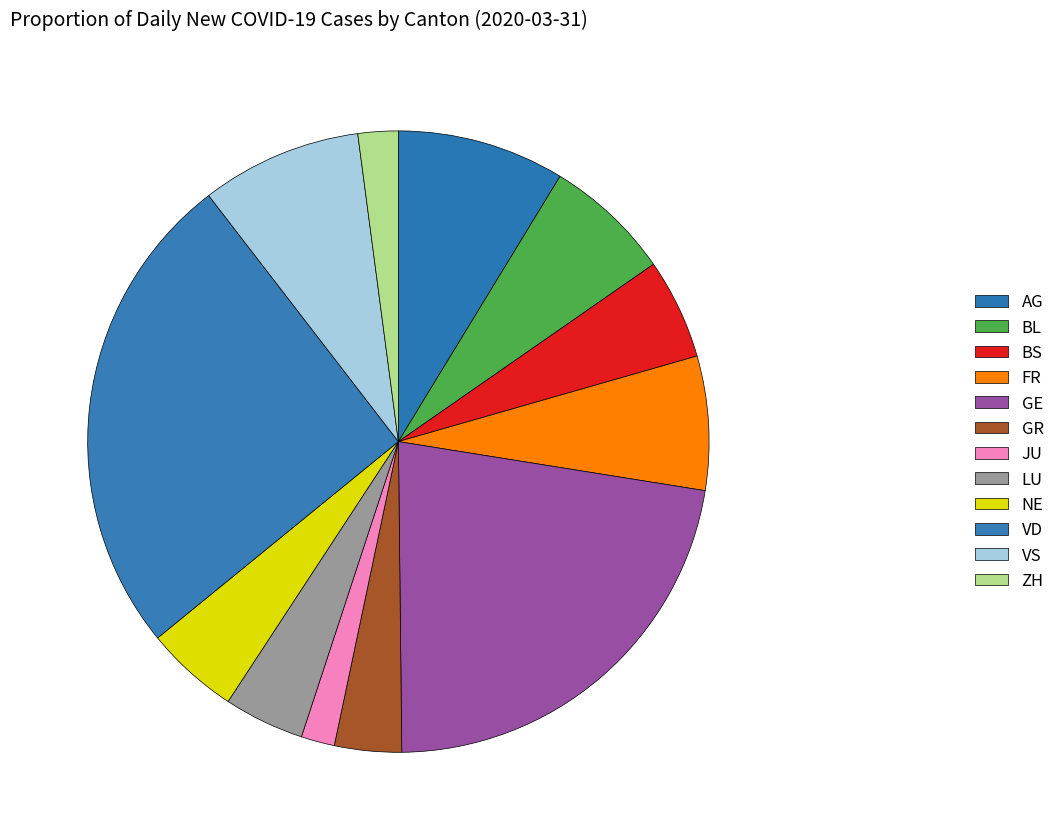

Does any single category account for the majority?

No